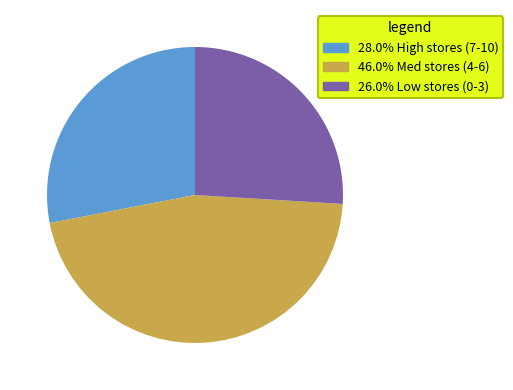

Is there a majority slice in this chart?

No